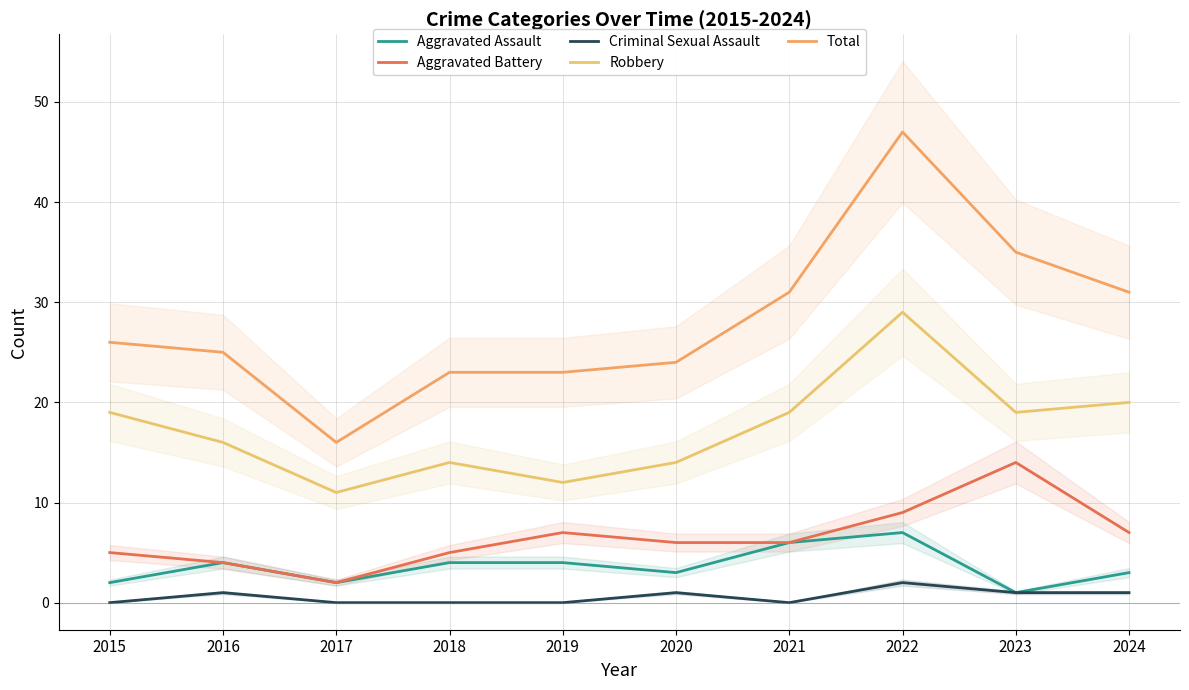

Rank the series by their maximum value, from lowest to highest.

Criminal Sexual Assault, Aggravated Assault, Aggravated Battery, Robbery, Total